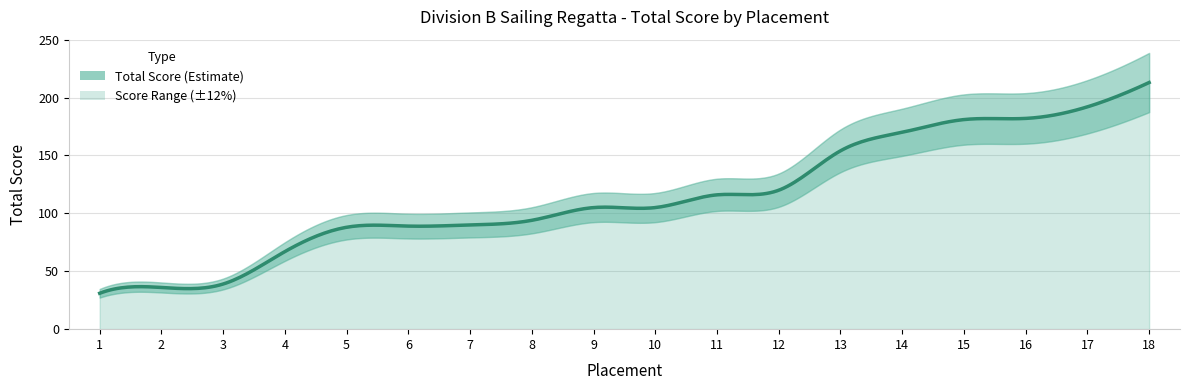

List the labels in order of value, largest first.

18, 17, 16, 15, 14, 13, 12, 11, 9, 10, 8, 7, 6, 5, 4, 3, 2, 1